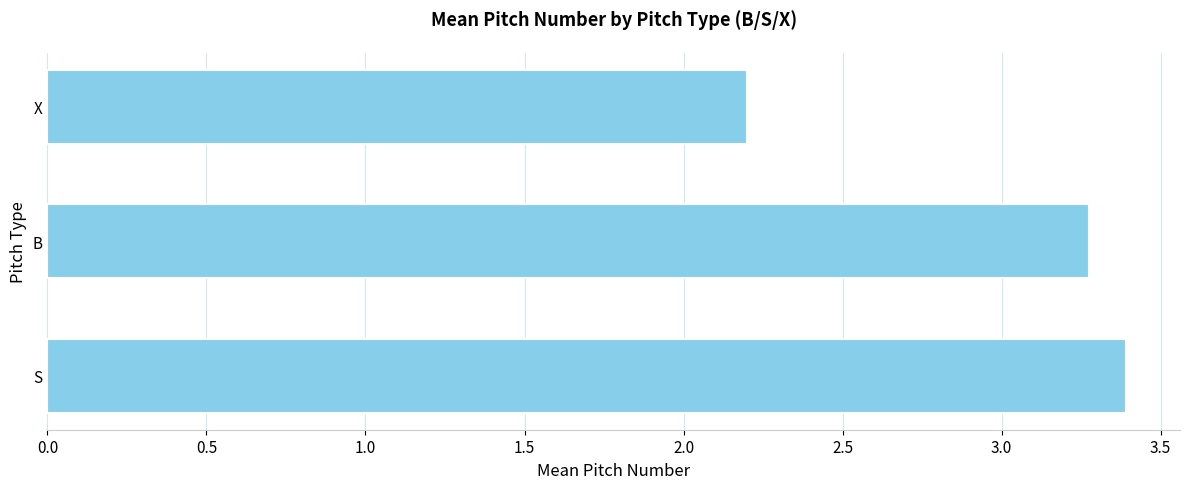

What is the average value?

3.0